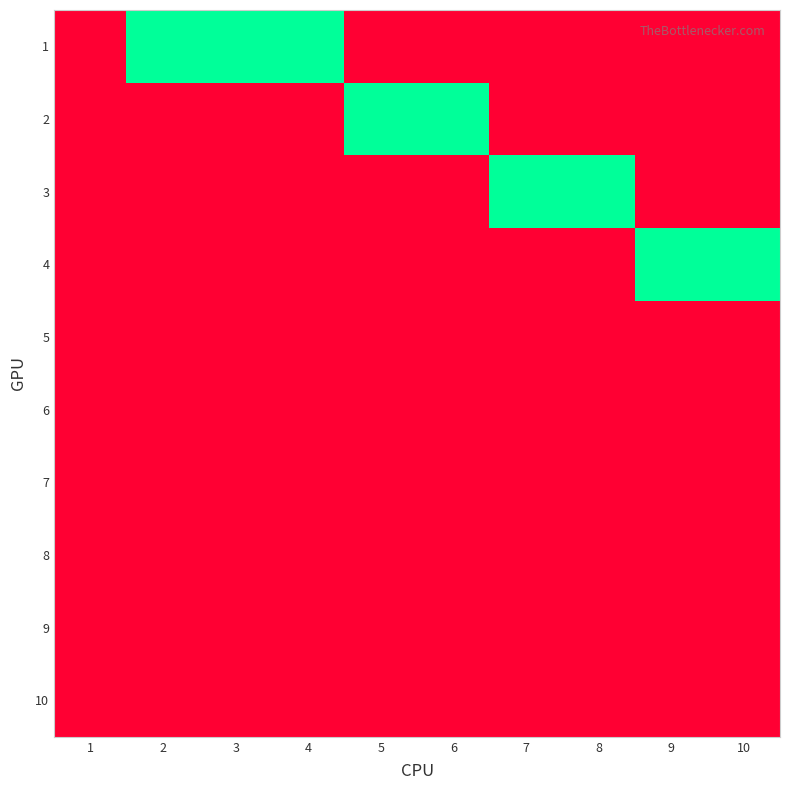

Reading left to right, list all the values displayed in this chart.

1: 1=0	2=1	3=1	4=1	5=0	6=0	7=0	8=0	9=0	10=0
2: 1=0	2=0	3=0	4=0	5=1	6=1	7=0	8=0	9=0	10=0
3: 1=0	2=0	3=0	4=0	5=0	6=0	7=1	8=1	9=0	10=0
4: 1=0	2=0	3=0	4=0	5=0	6=0	7=0	8=0	9=1	10=1
5: 1=0	2=0	3=0	4=0	5=0	6=0	7=0	8=0	9=0	10=0
6: 1=0	2=0	3=0	4=0	5=0	6=0	7=0	8=0	9=0	10=0
7: 1=0	2=0	3=0	4=0	5=0	6=0	7=0	8=0	9=0	10=0
8: 1=0	2=0	3=0	4=0	5=0	6=0	7=0	8=0	9=0	10=0
9: 1=0	2=0	3=0	4=0	5=0	6=0	7=0	8=0	9=0	10=0
10: 1=0	2=0	3=0	4=0	5=0	6=0	7=0	8=0	9=0	10=0